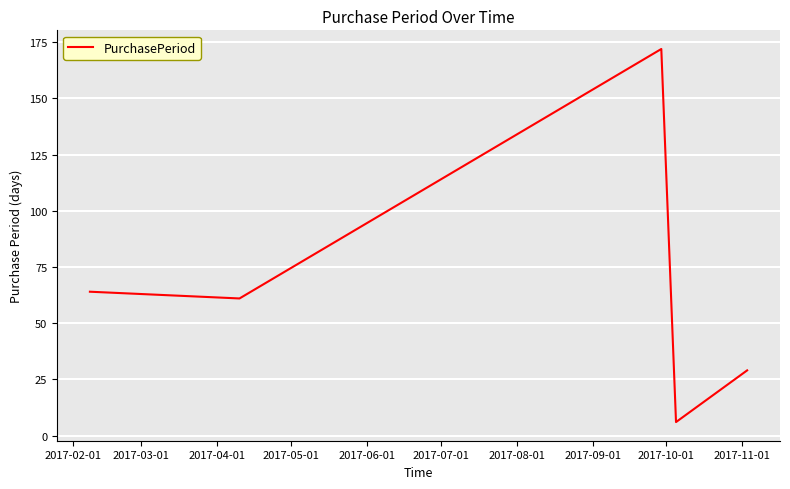

What is the smallest value displayed?

6